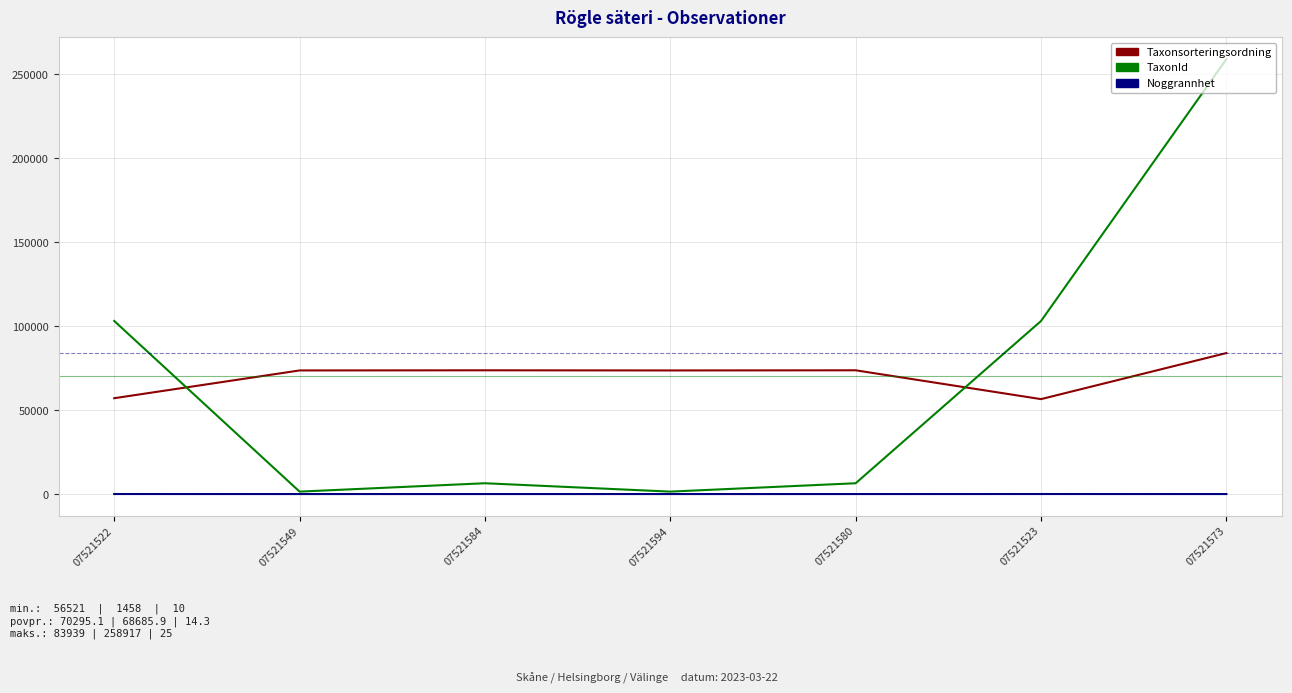

True or false: Noggrannhet and Taxonsorteringsordning intersect in this chart.

False